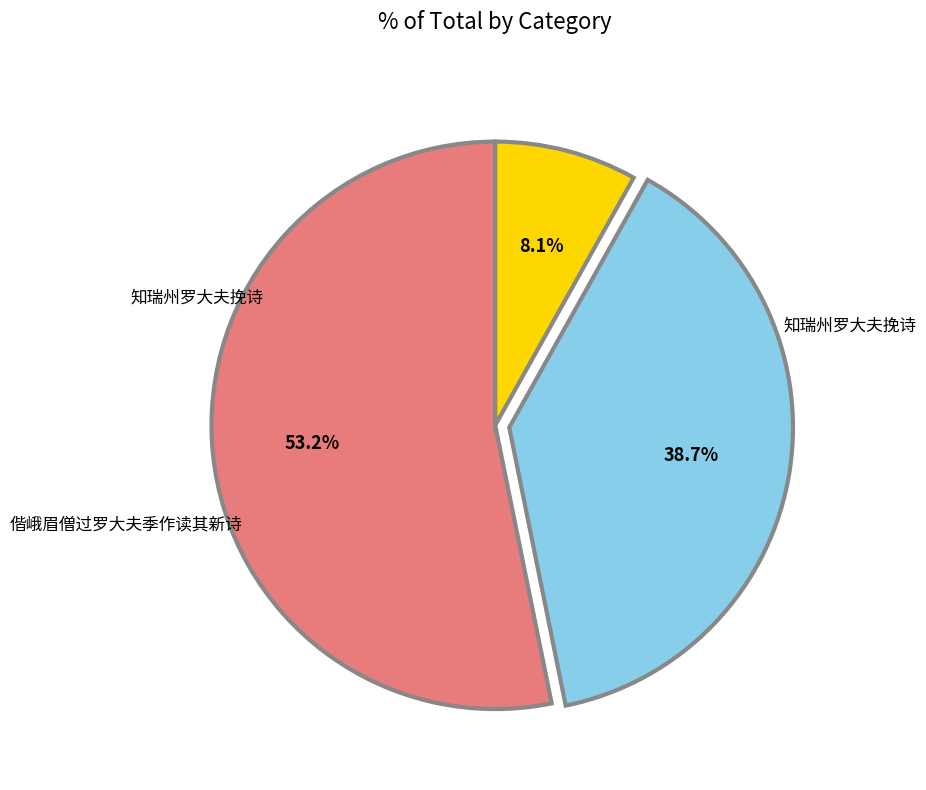

Is there a majority slice in this chart?

Yes